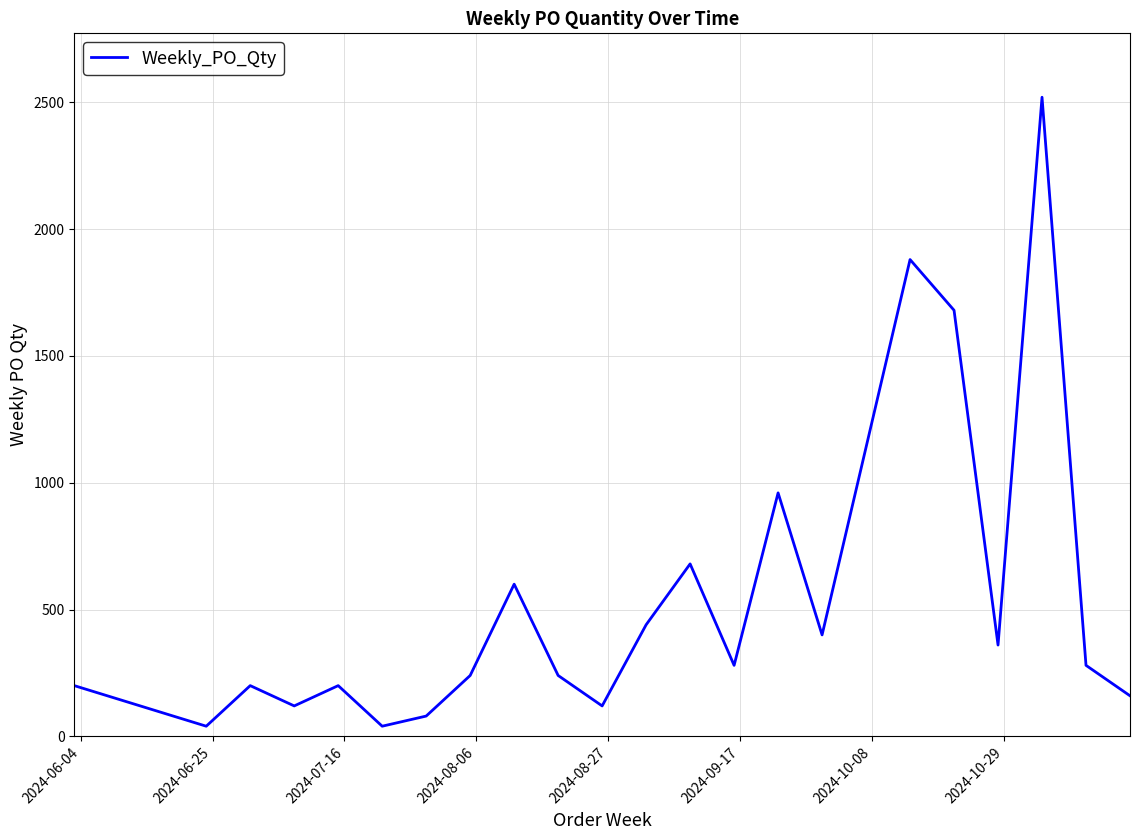

What is the greatest value displayed?

2520